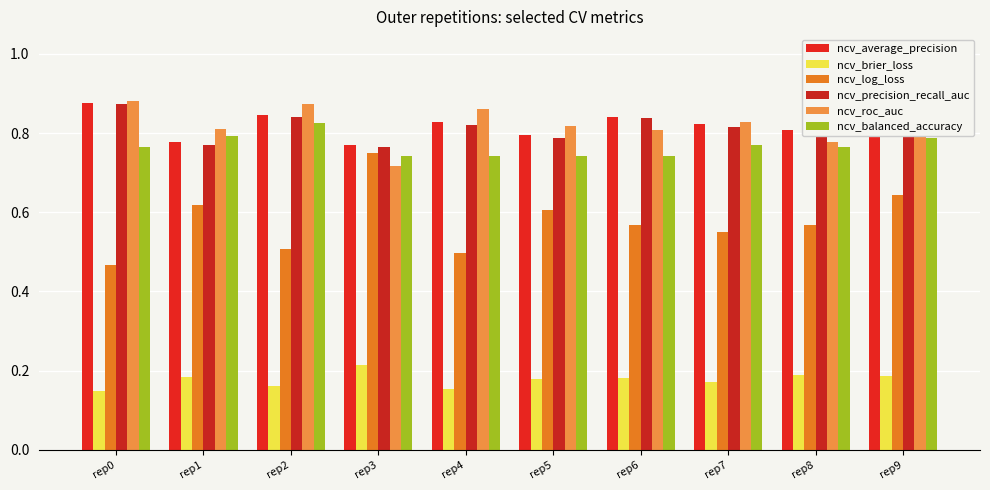

Rank the categories by ncv_average_precision value from lowest to highest.

rep3, rep1, rep5, rep8, rep9, rep7, rep4, rep6, rep2, rep0